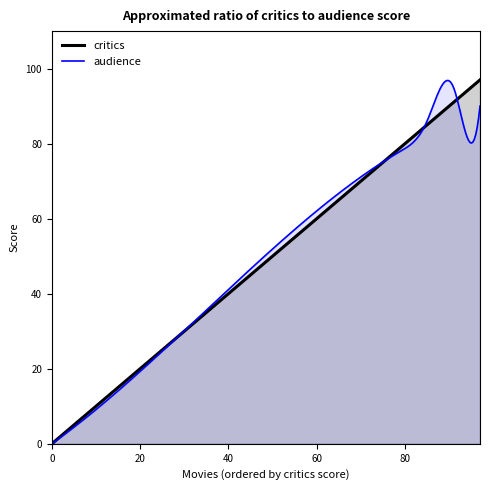

List the series in order of their overall mean, lowest first.

audience, critics